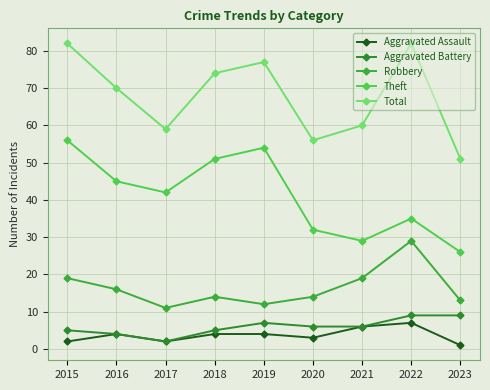

True or false: Aggravated Battery and Robbery intersect in this chart.

False